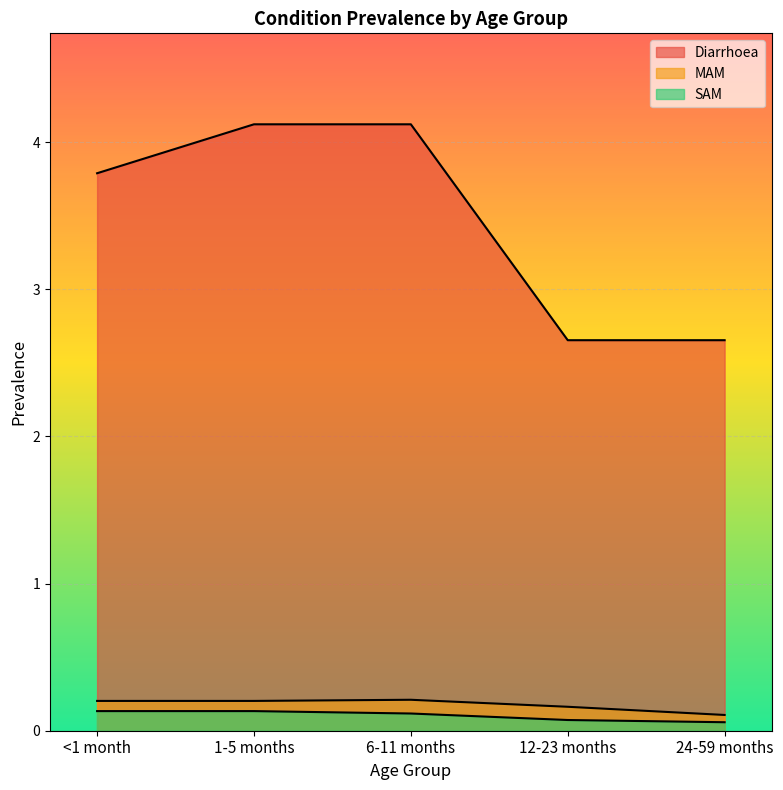

Count the number of categories in the chart.

5